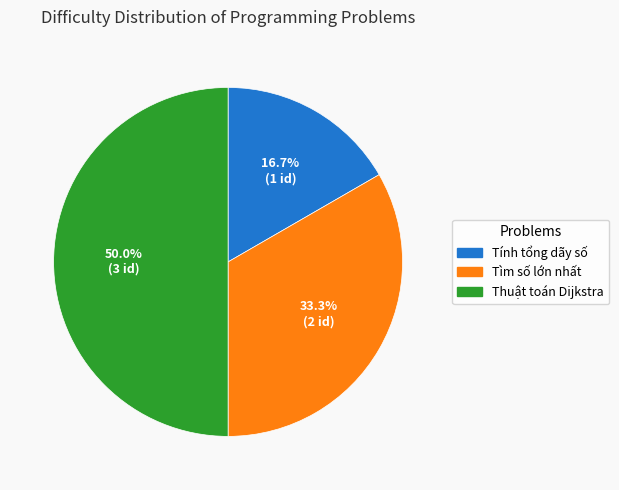

How many segments does this pie chart have?

3